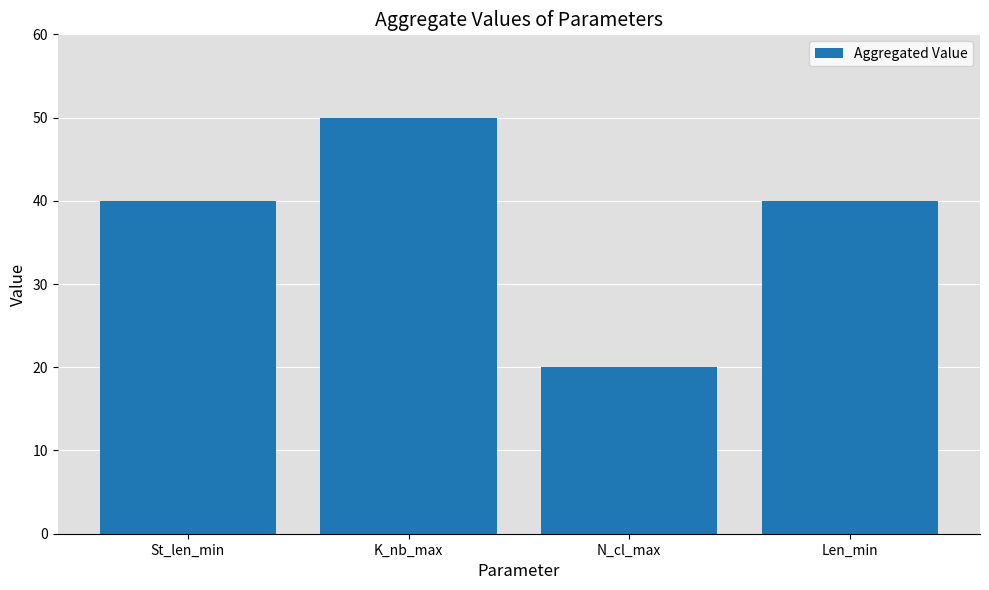

What is the change in value from N_cl_max to Len_min?

+20